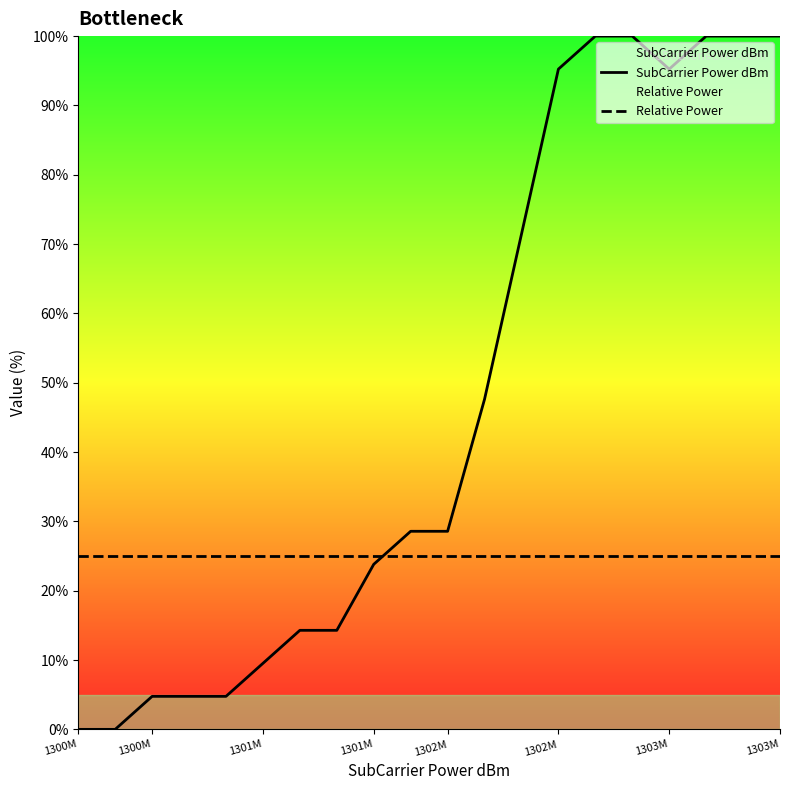

Is it true that SubCarrier Power dBm equals 100.0 at 18?

True